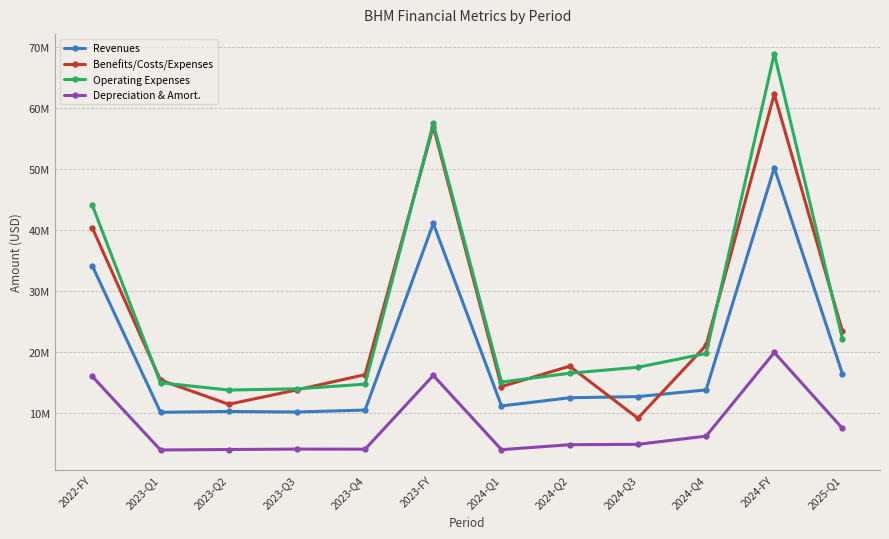

What is the difference between the maximum and minimum values in the Depreciation & Amort. series?

15982000